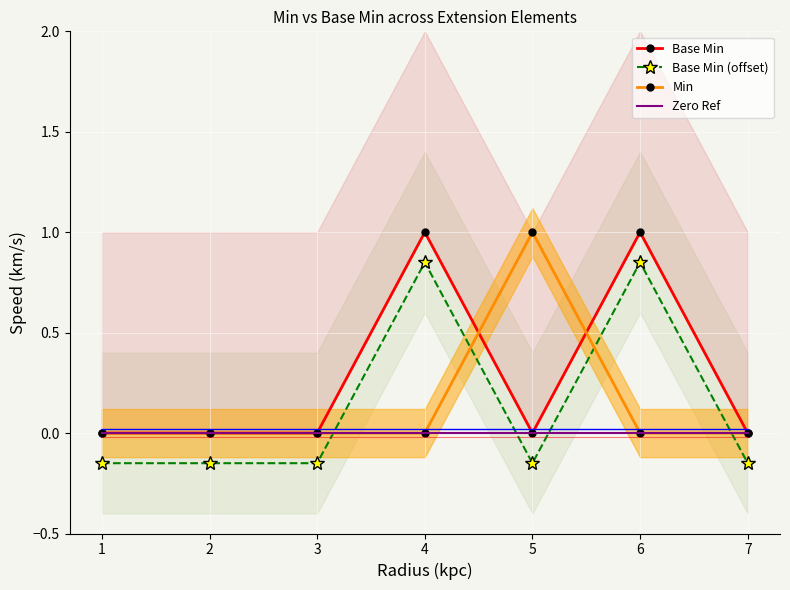

Between 6 and 3, which is larger?

6